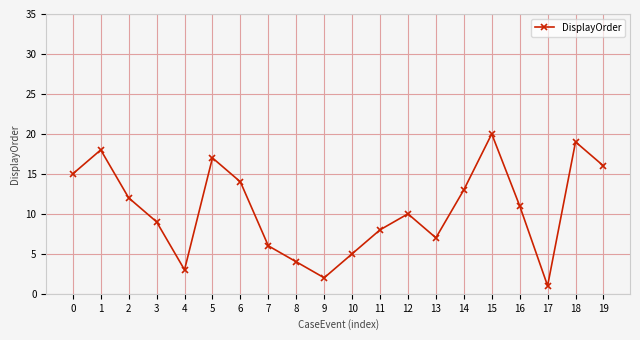

List the labels in order of value, largest first.

15, 18, 1, 5, 19, 0, 6, 14, 2, 16, 12, 3, 11, 13, 7, 10, 8, 4, 9, 17